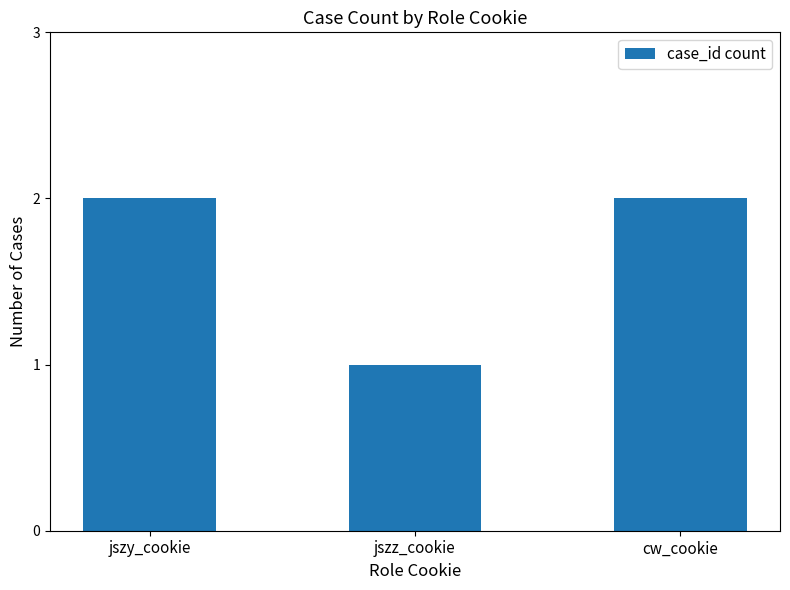

What is the sum of all values?

5